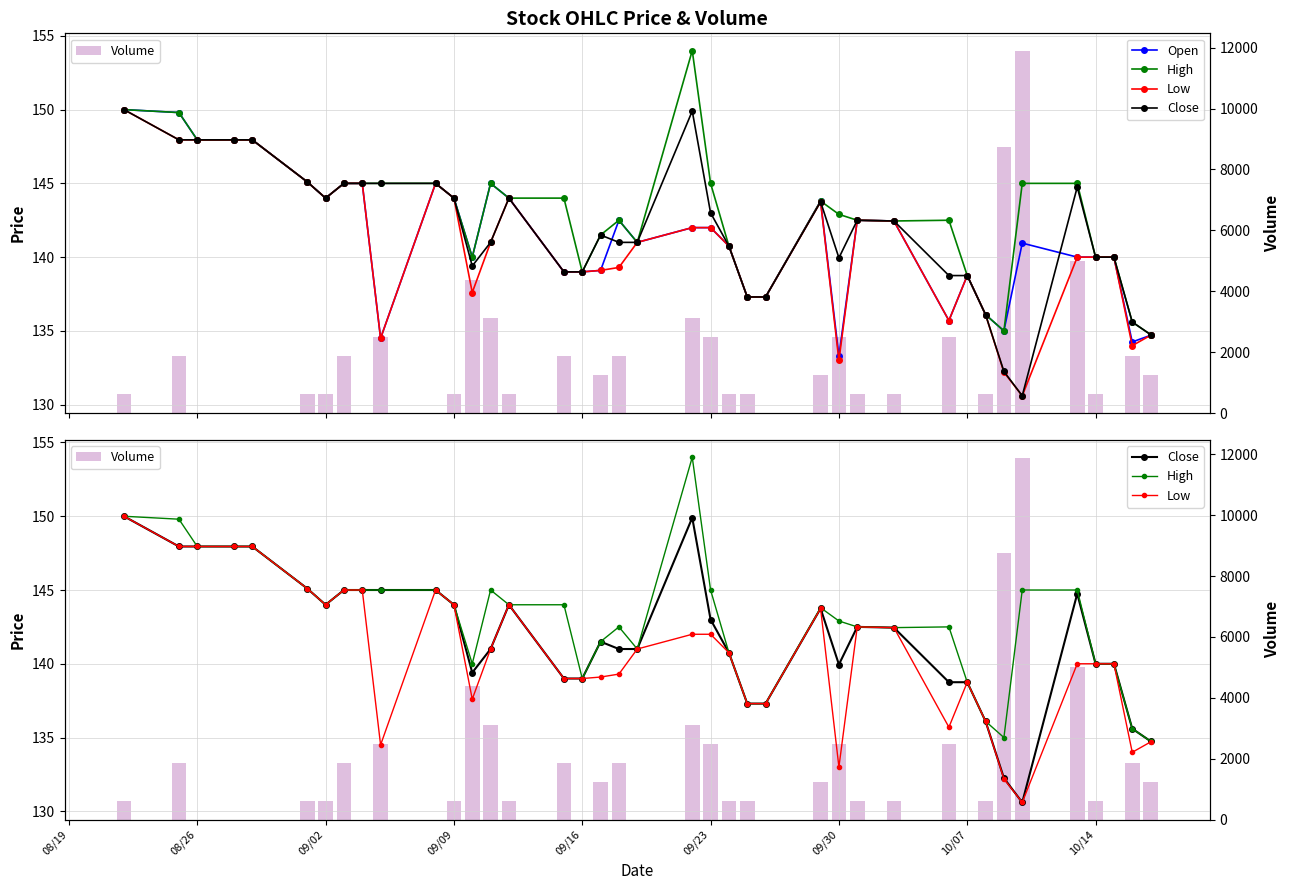

Rank the series by their maximum value, from lowest to highest.

Open, Low, Close, High, Volume